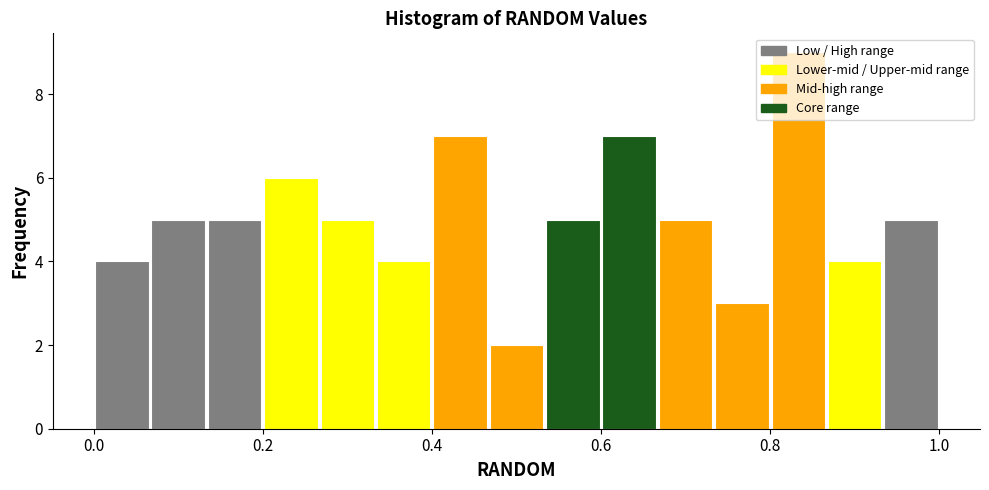

Read against the x-axis, roughly where is the centre of the tallest bar?

0.84